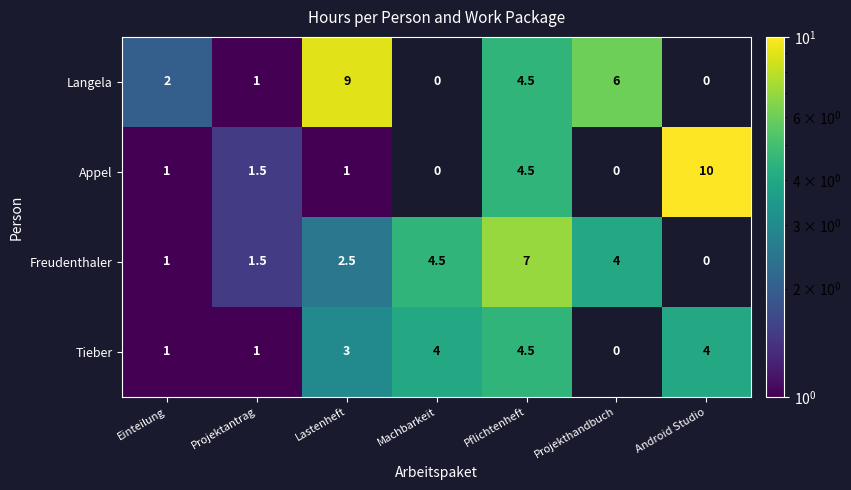

What is the difference between the Tieber values at Machbarkeit and Einteilung?

3.0